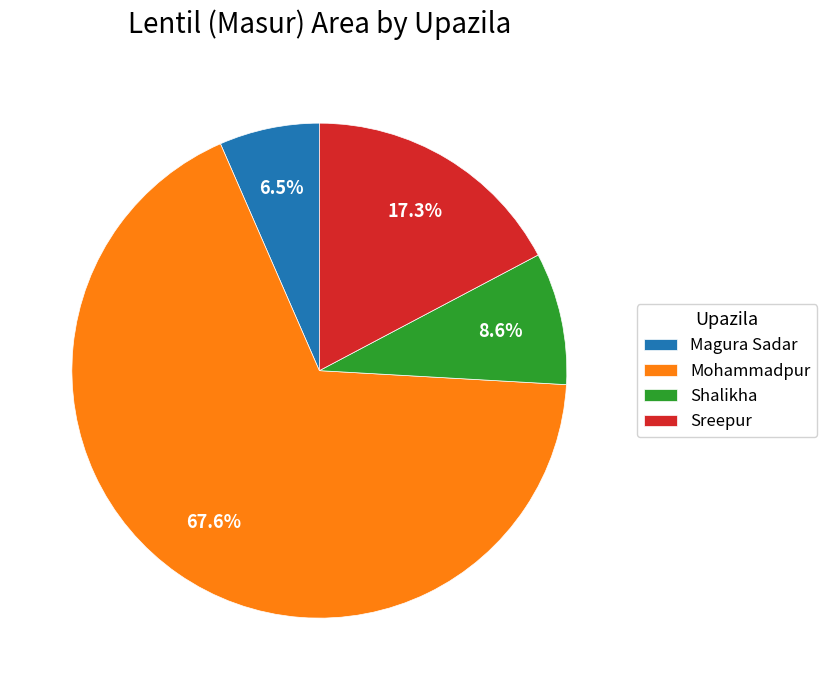

Which category accounts for the majority?

Mohammadpur